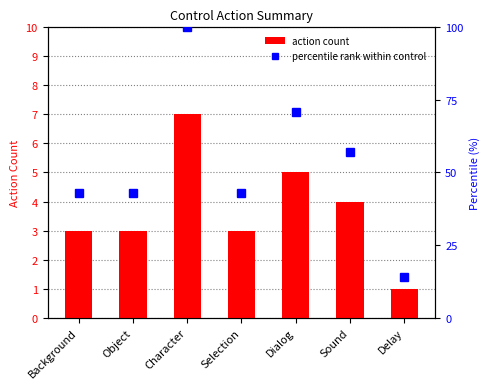

What is the sum of all percentile rank within control values?

371